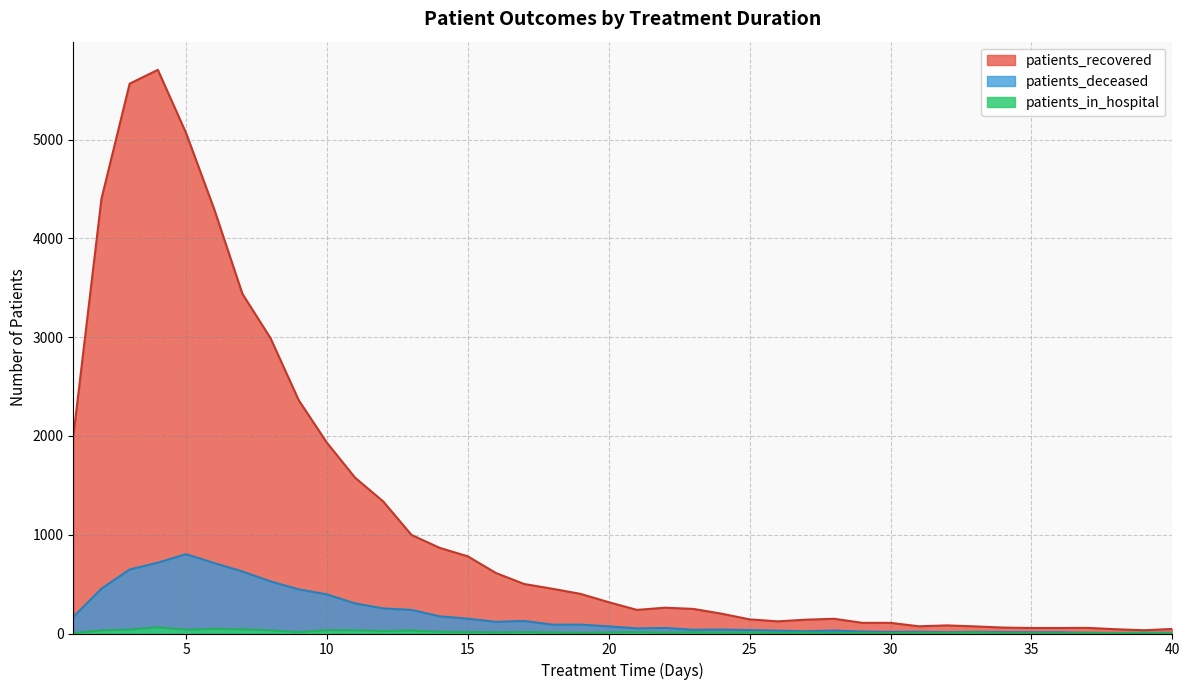

What is the approximate value of patients_recovered at 34?

60